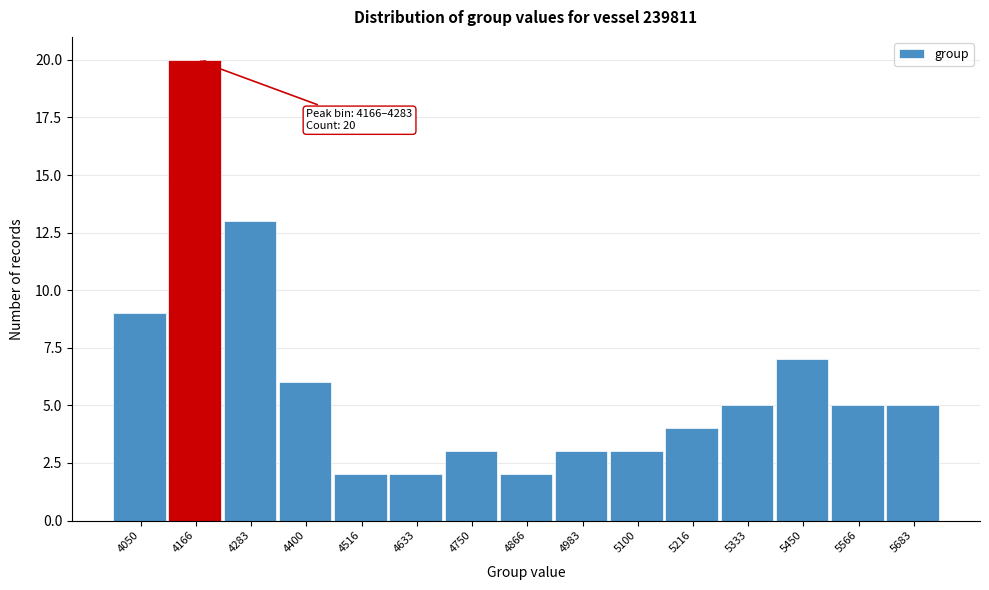

Reading left to right, list all the values displayed in this chart.

9	20	13	6	2	2	3	2	3	3	4	5	7	5	5